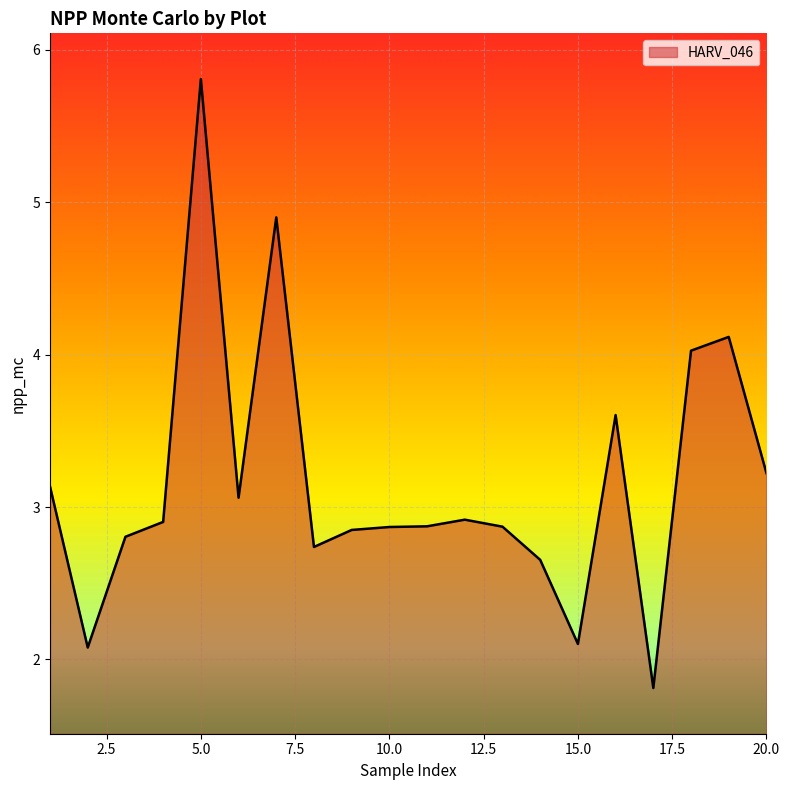

What is the greatest value displayed?

5.8